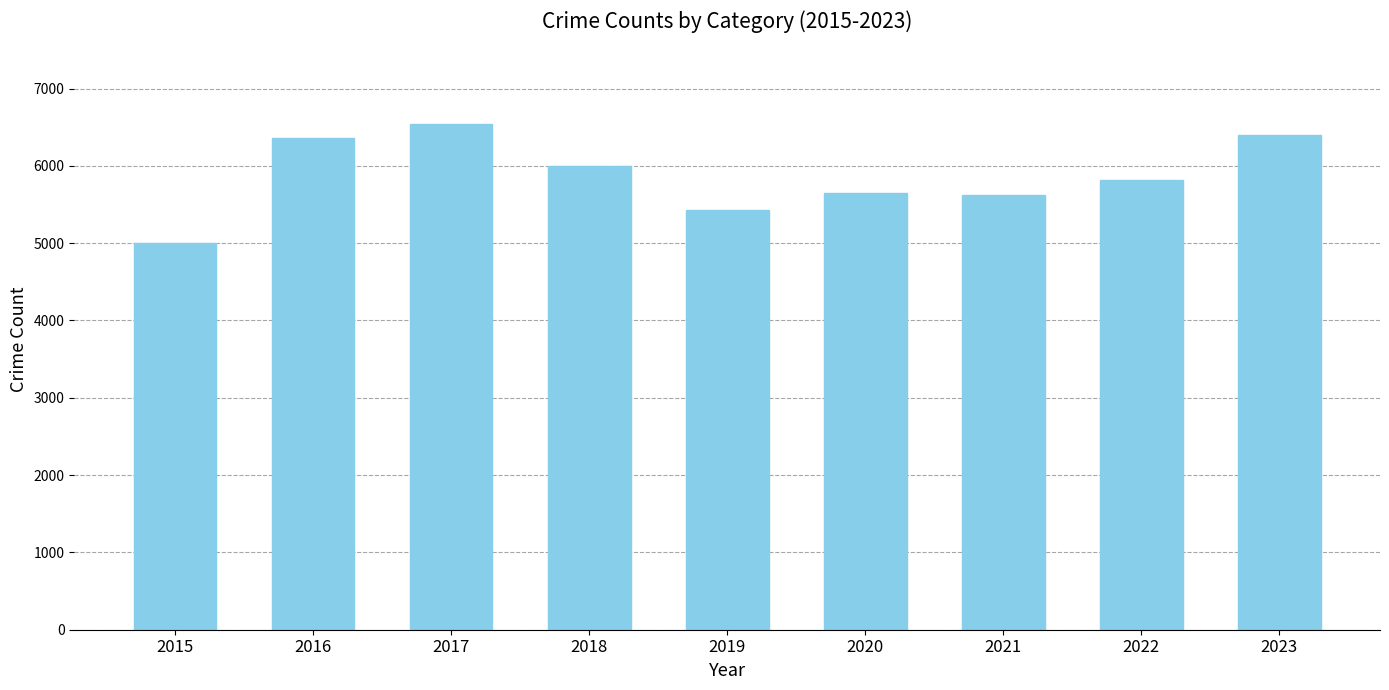

Are the bars horizontal?

No